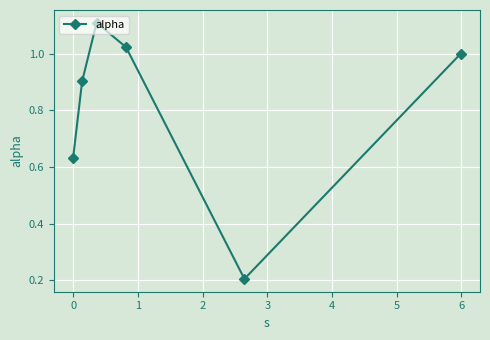

How many interior local peaks (higher than both neighbors) does the data have?

1